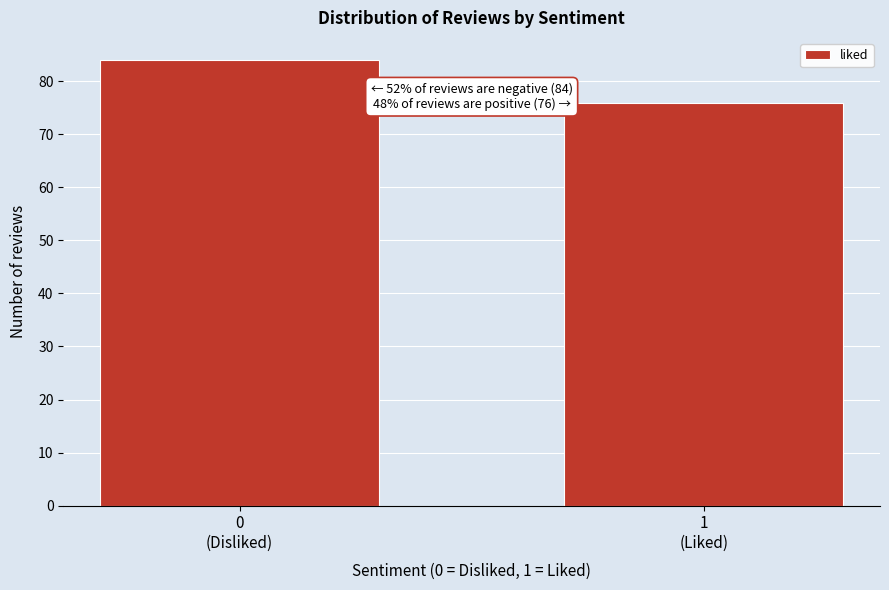

Reading left to right, list all the values displayed in this chart.

84	76